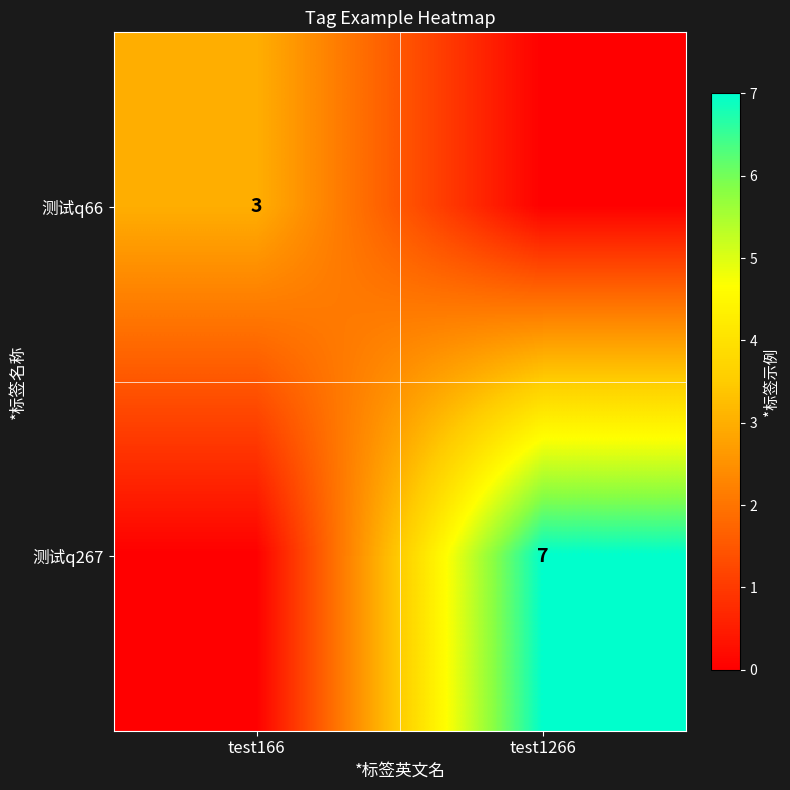

The value of 测试q66 at test166 is 2. True or false?

False